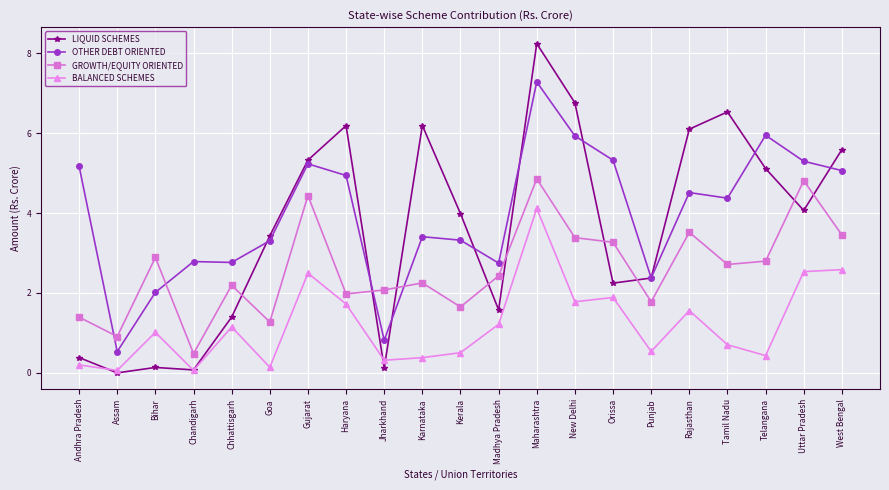

How many interior local valleys does the GROWTH/EQUITY ORIENTED series have?

7